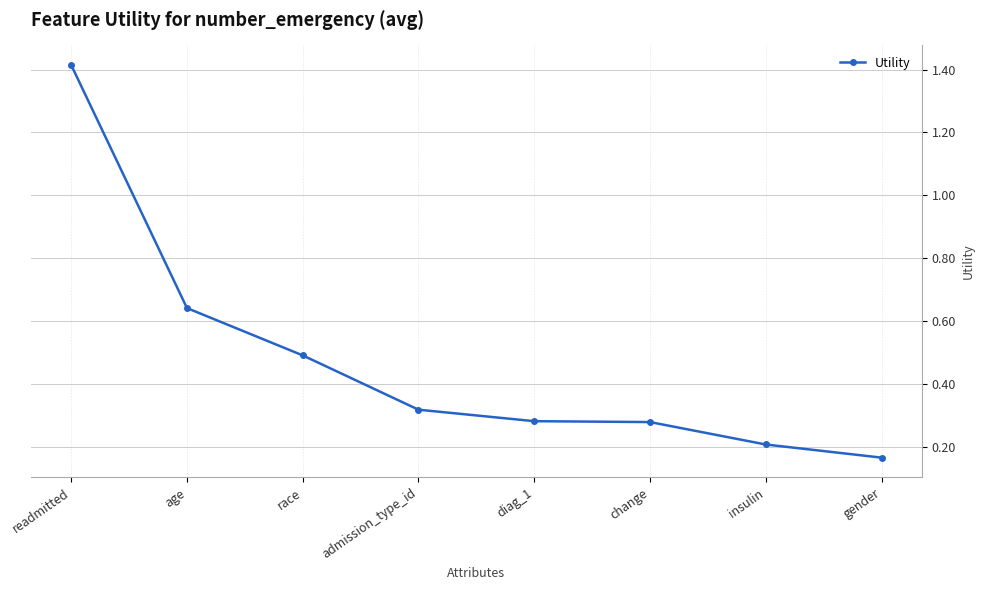

What is the sum of all values?

3.8